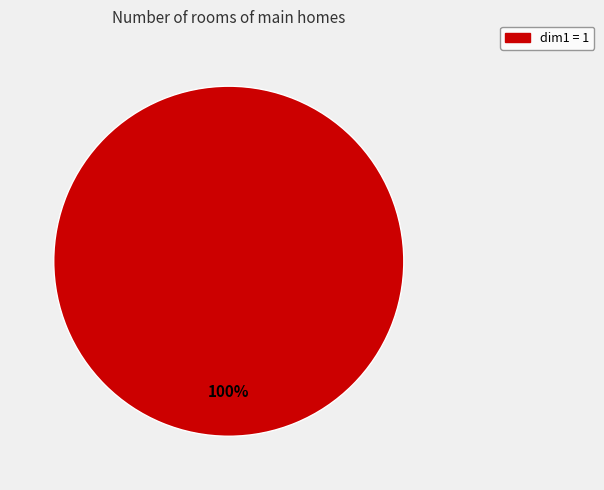

How many slices are in this pie chart?

1